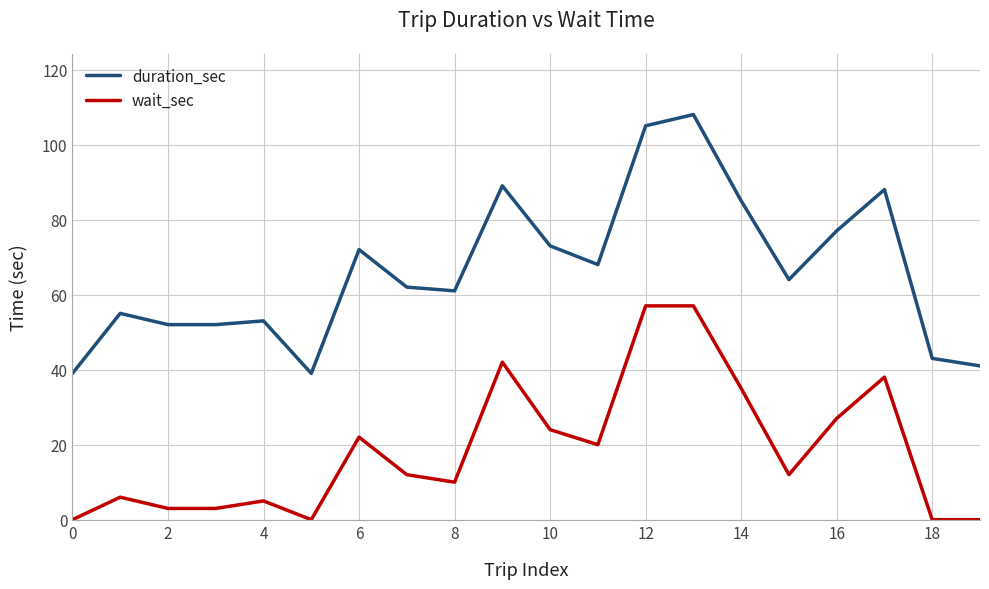

How many lines are shown in the chart?

2